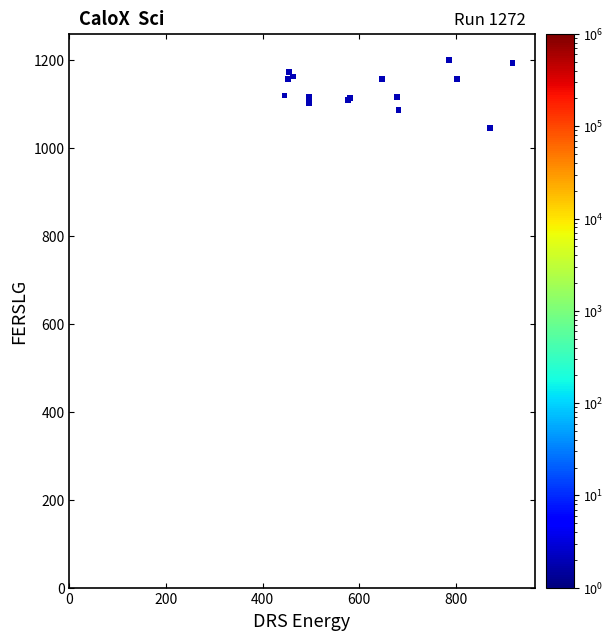

What Y value in the scatter plot is closest to 600?

1046.7